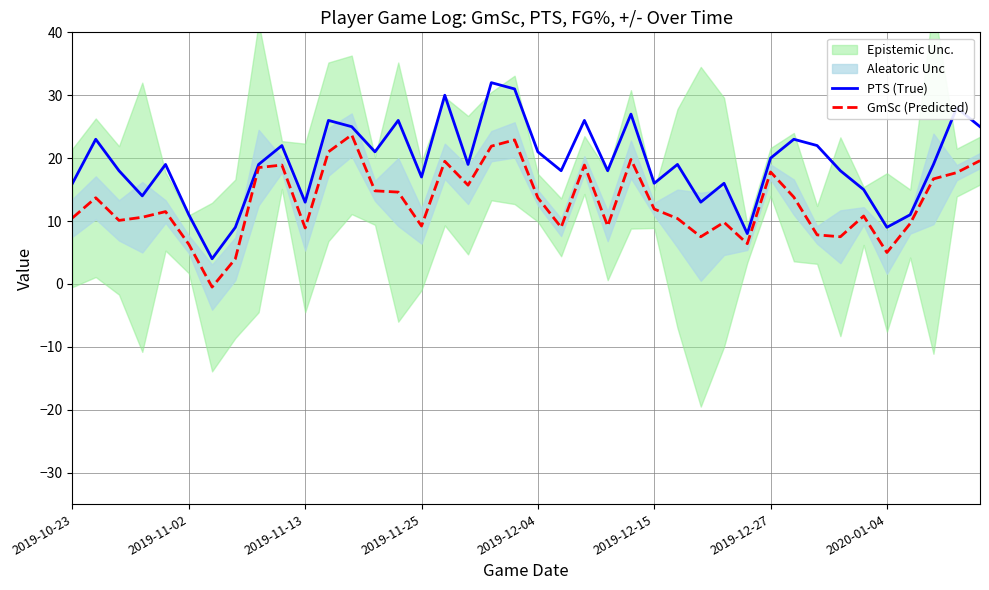

What is the value of the GmSc (Predicted) point at the 14th from the left?

14.8